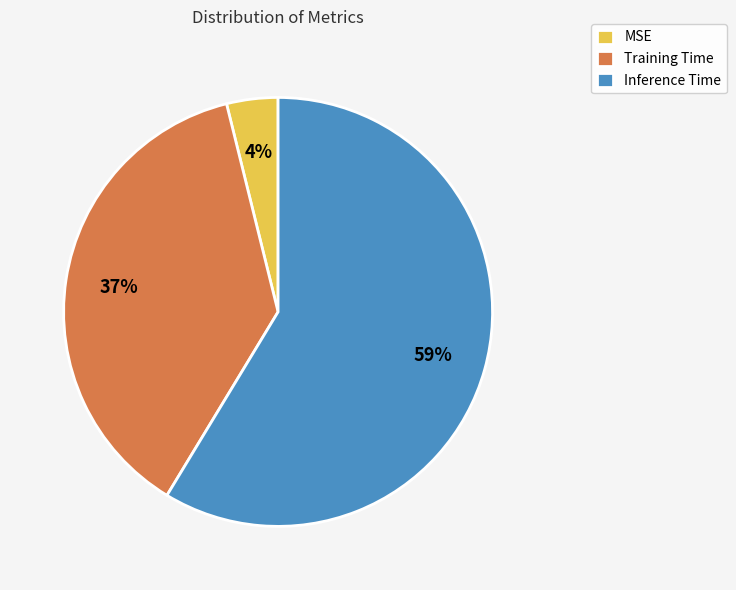

To the nearest percent, what portion does Training Time represent?

37%